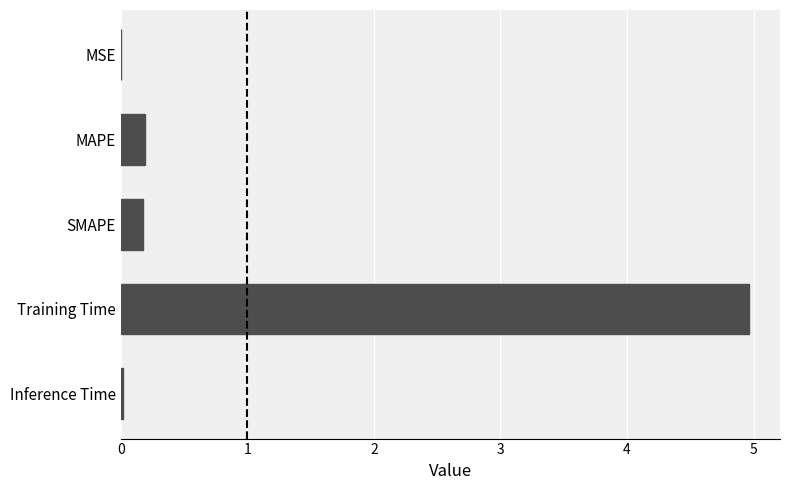

What is the sum of all values?

5.3